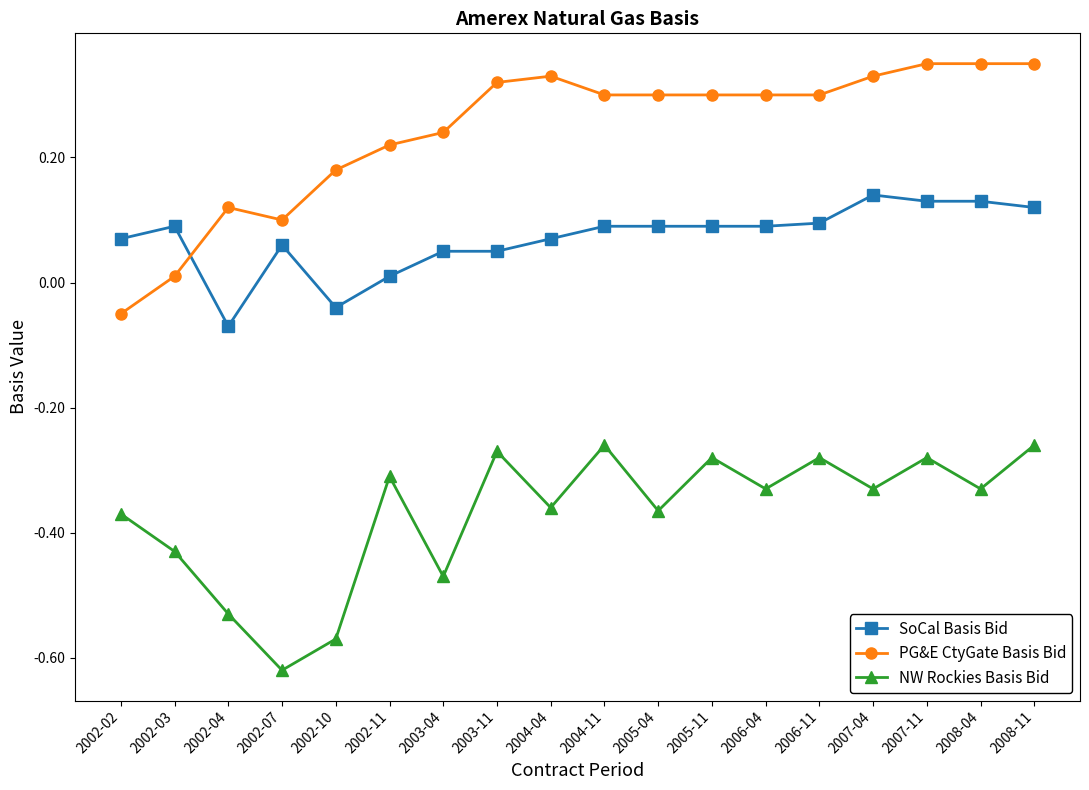

True or false: NW Rockies Basis Bid and SoCal Basis Bid intersect in this chart.

False